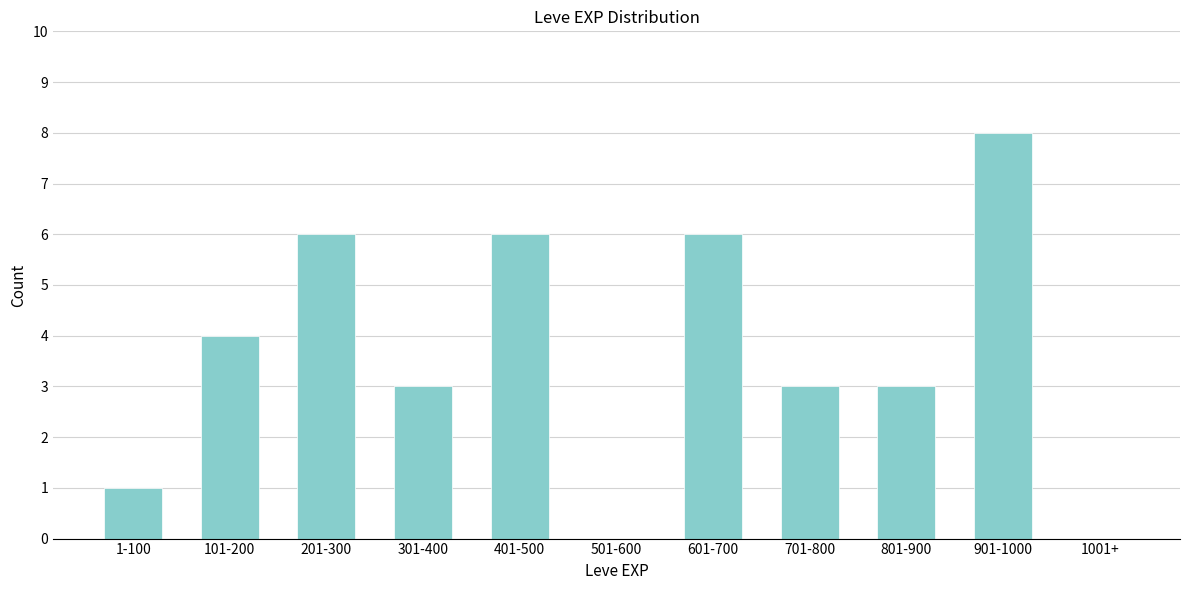

Reading right to left, extract all data points from this chart.

1001+=0	901-1000=8	801-900=3	701-800=3	601-700=6	501-600=0	401-500=6	301-400=3	201-300=6	101-200=4	1-100=1